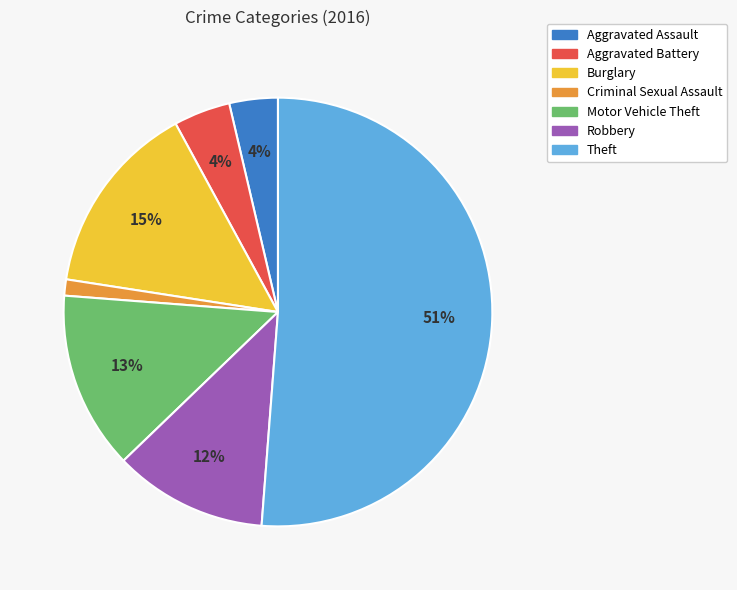

Do Burglary and Motor Vehicle Theft together represent more than half of the pie?

No